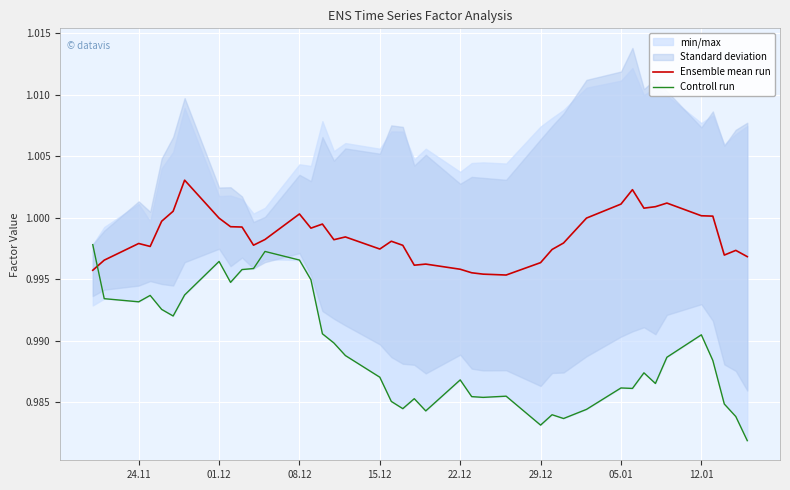

At how many categories does at least one series exceed 0?

40